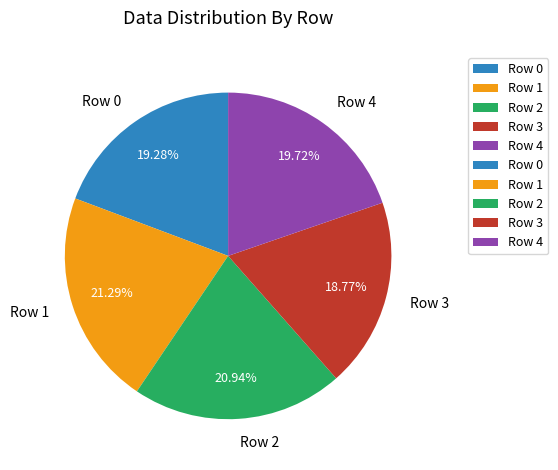

Is the sum of Row 1 and Row 4 greater than half?

No